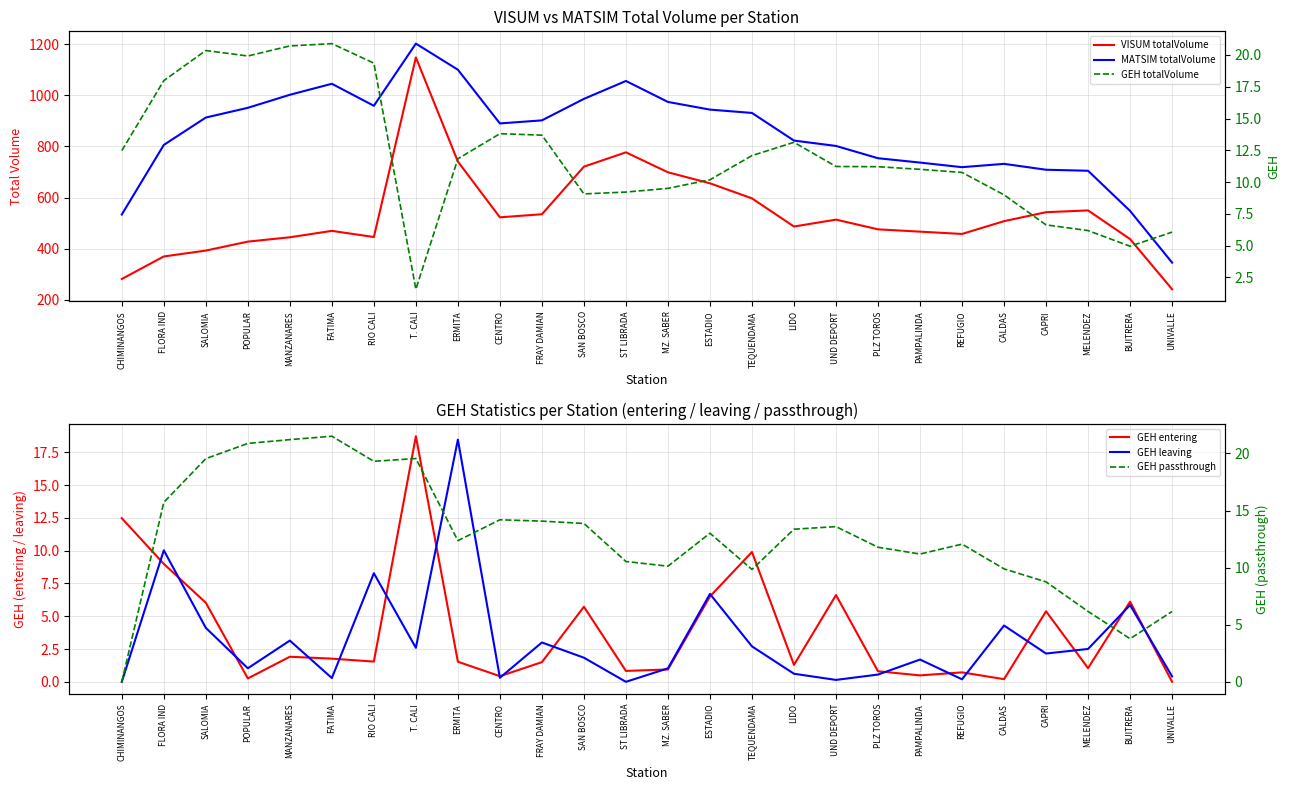

What is the difference between the GEH passthrough values at SALOMIA and LIDO?

6.2